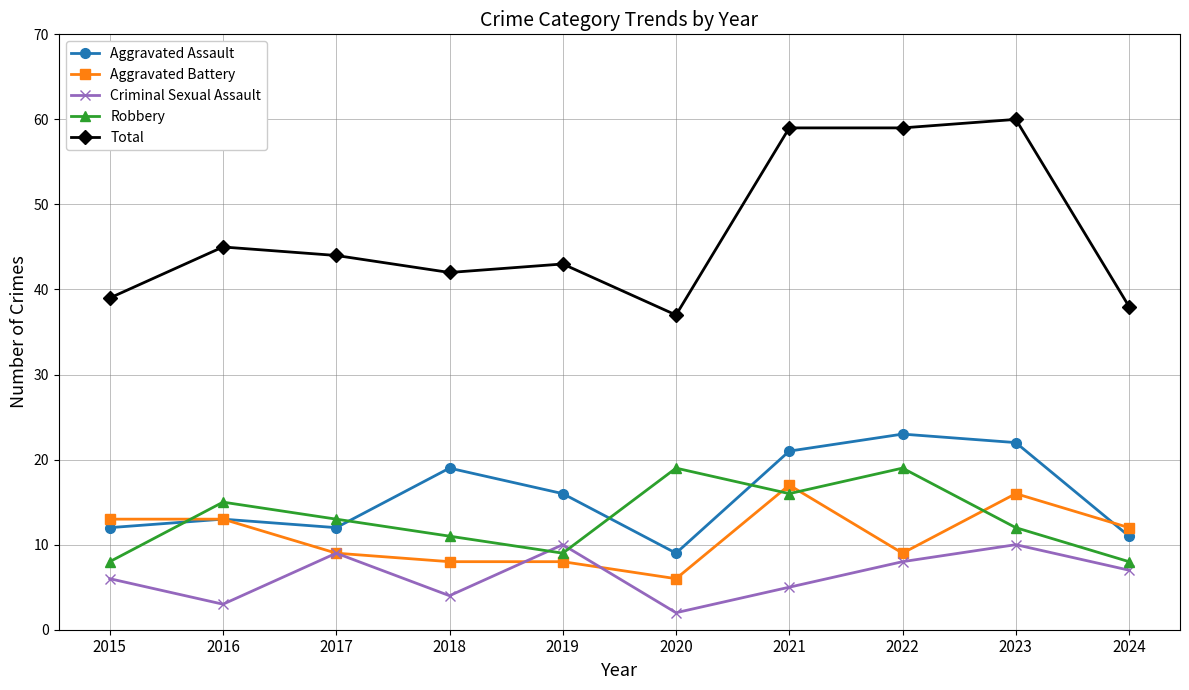

What is the approximate value of Robbery at 2021?

16